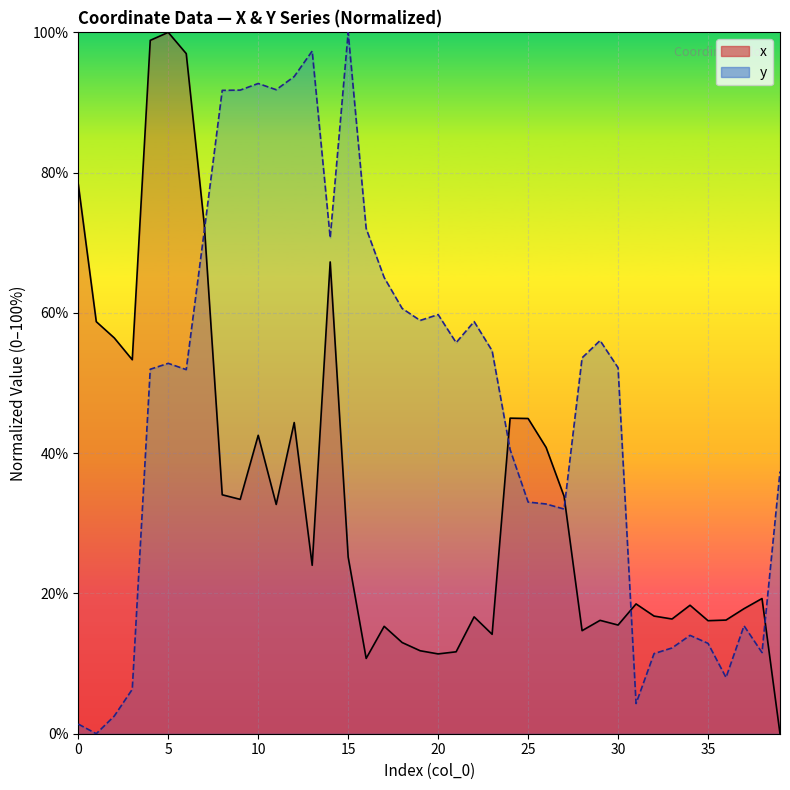

What is the difference between the highest and lowest values at 28?

38.9